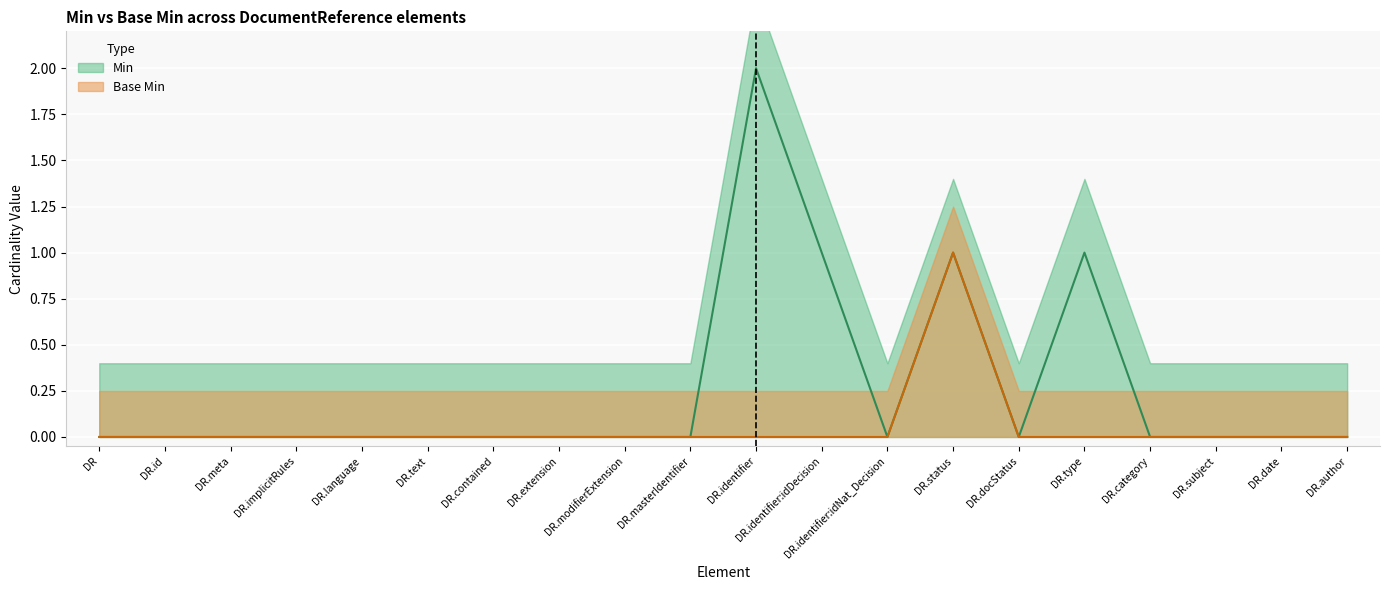

Is it true that Min equals 0 at DR.modifierExtension?

True